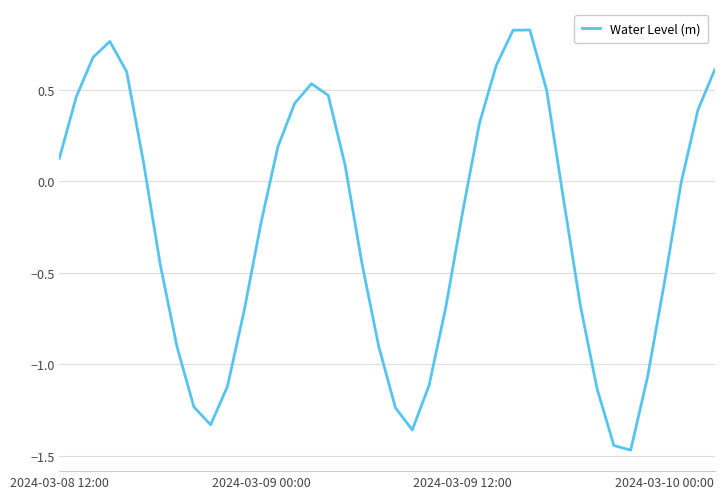

What is the difference between the maximum and minimum values?

2.3